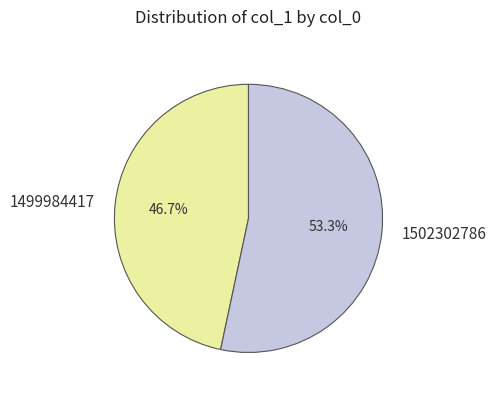

Does any single category account for the majority?

Yes